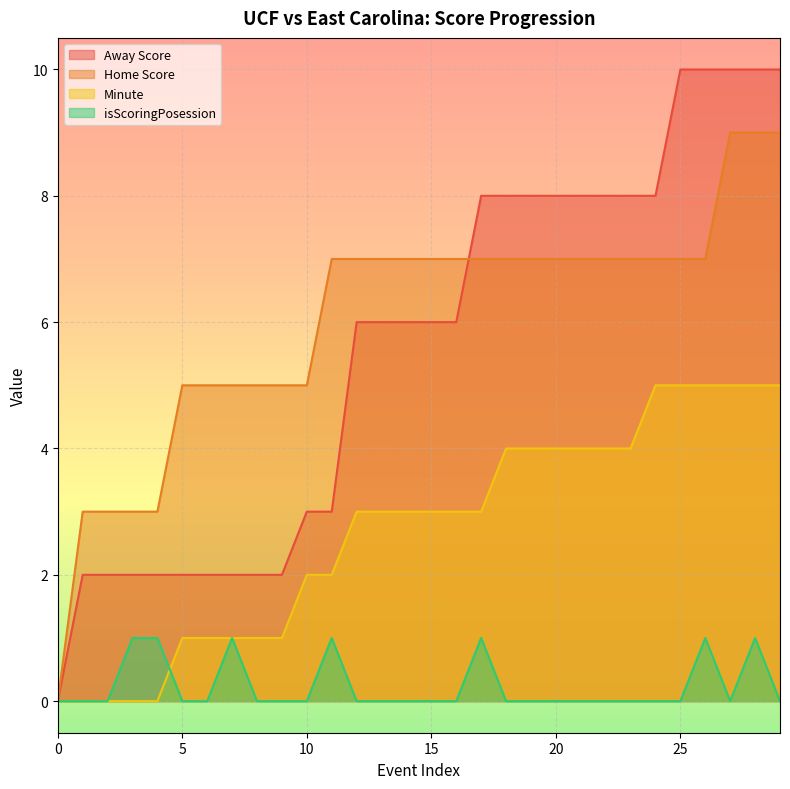

What is the difference between the isScoringPosession values at 8 and 26?

1